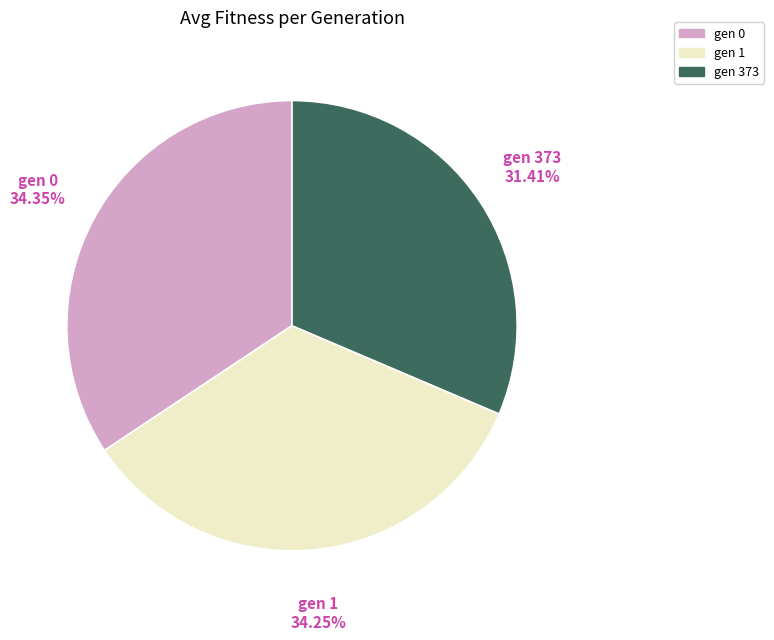

To the nearest percent, what is the average slice percentage?

33%